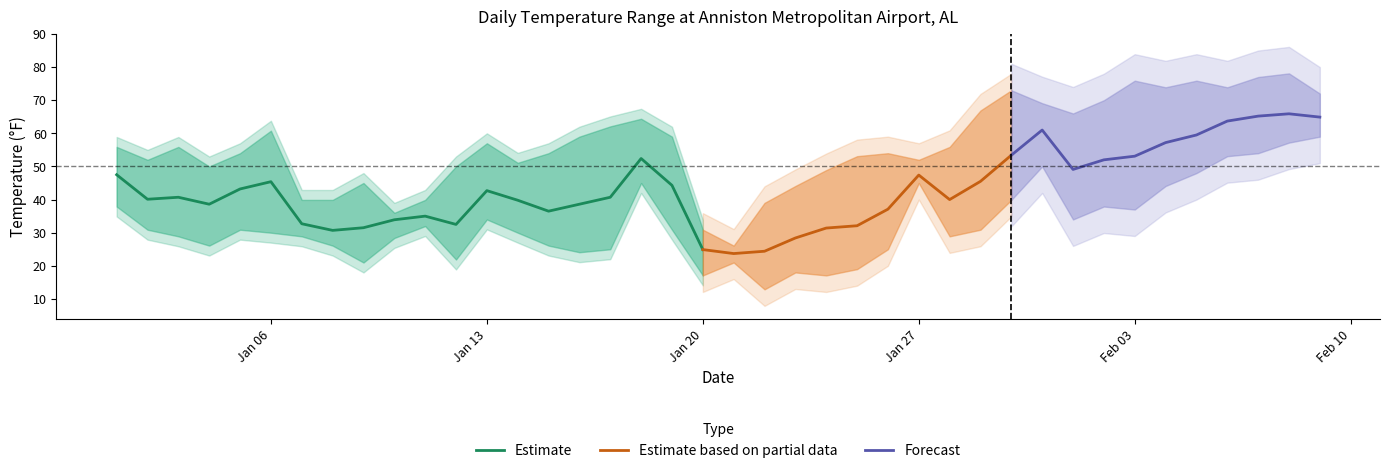

What is the highest value of the Estimate series?

52.4